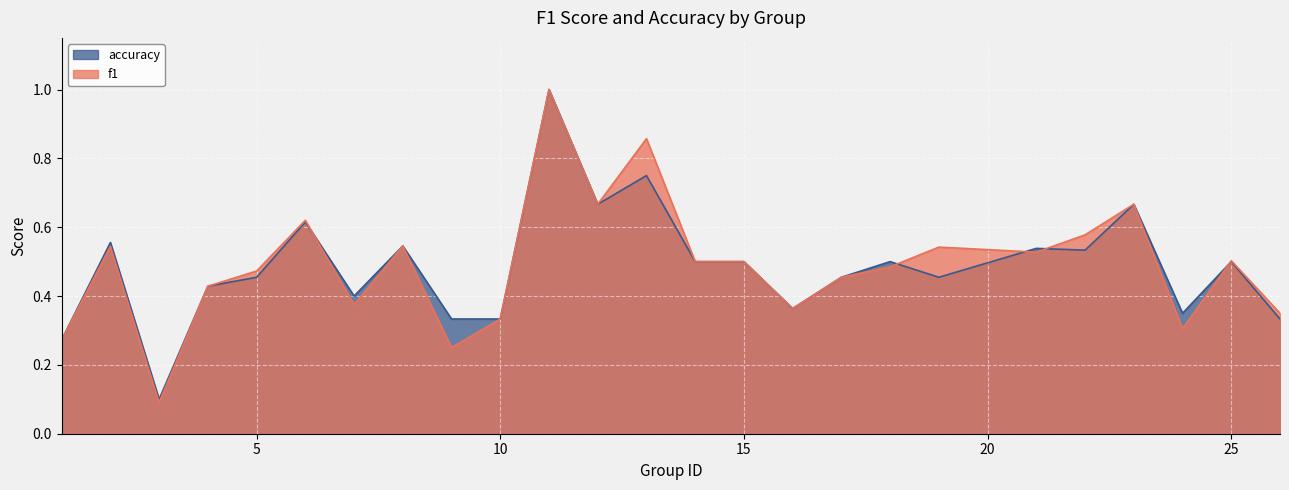

Is it true that accuracy equals 0.3 at 11?

False